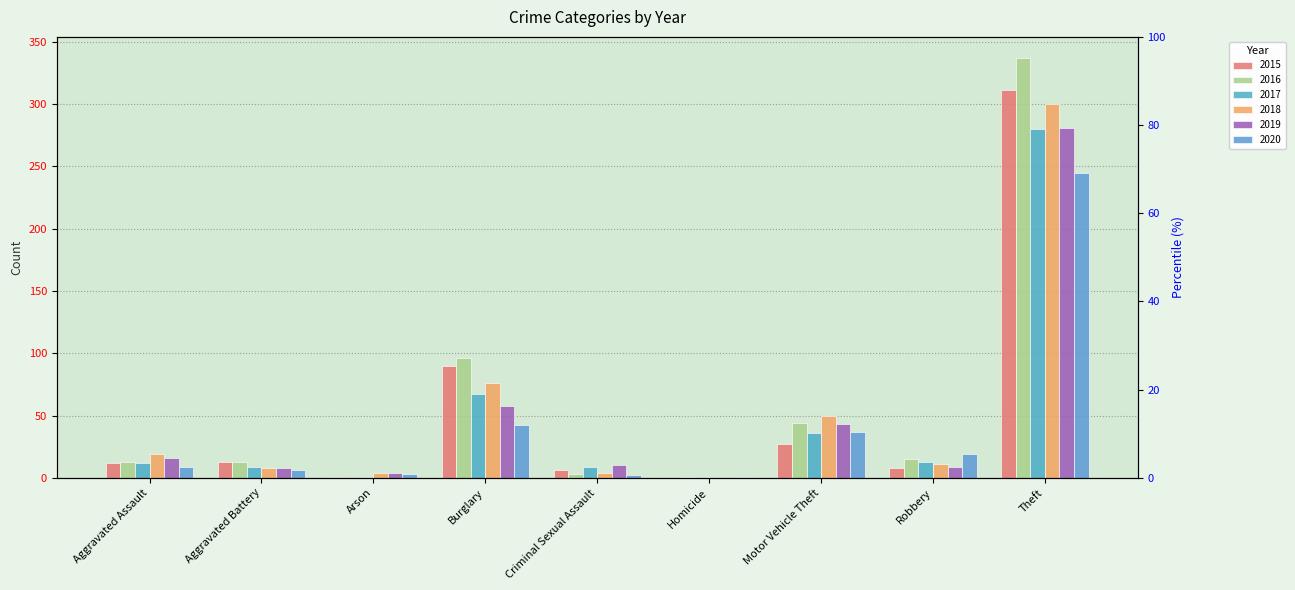

The value of 2016 at Homicide is 1. True or false?

True